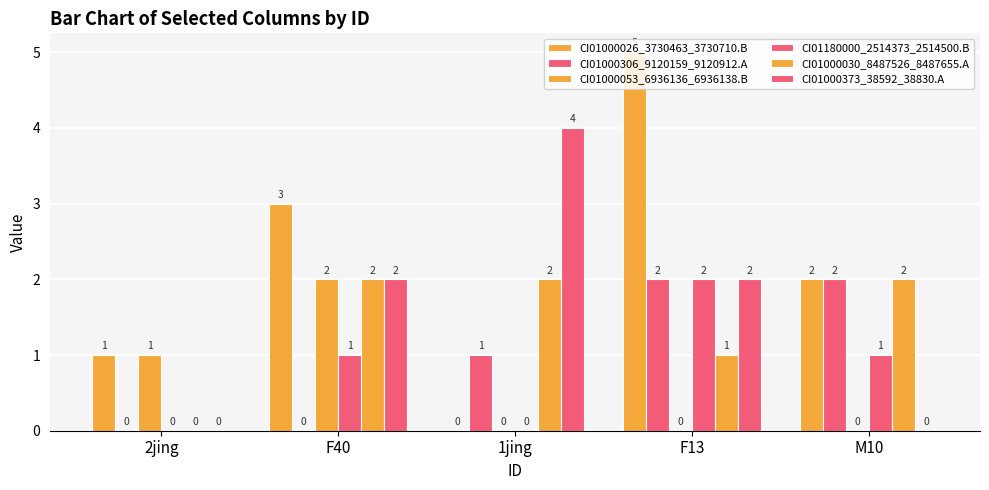

What is the spread (max minus min) of values at 2jing?

1